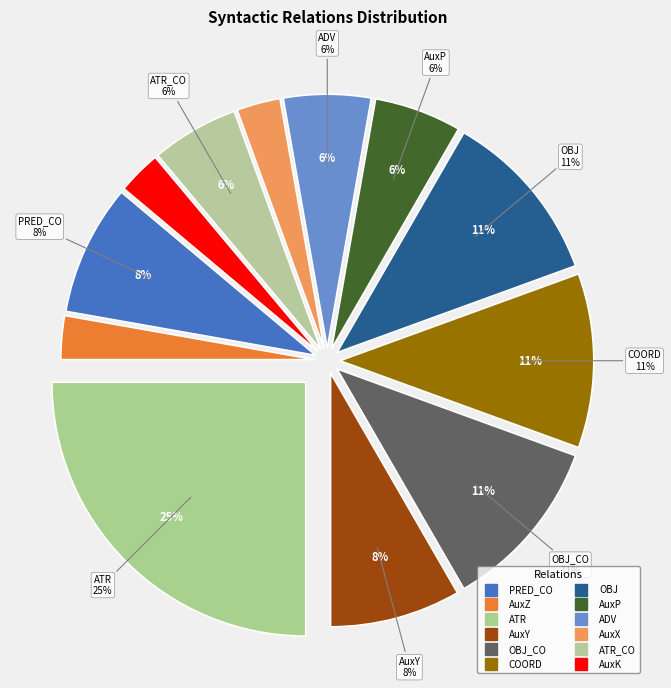

How many segments does this pie chart have?

12